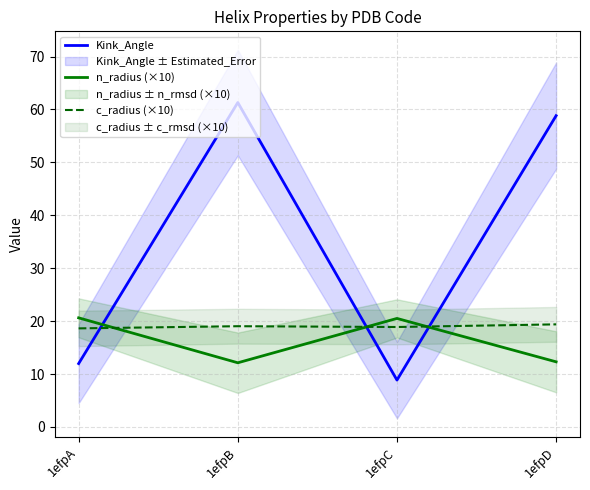

What is the value of the n_radius (×10) point at the 1st from the left?

20.6